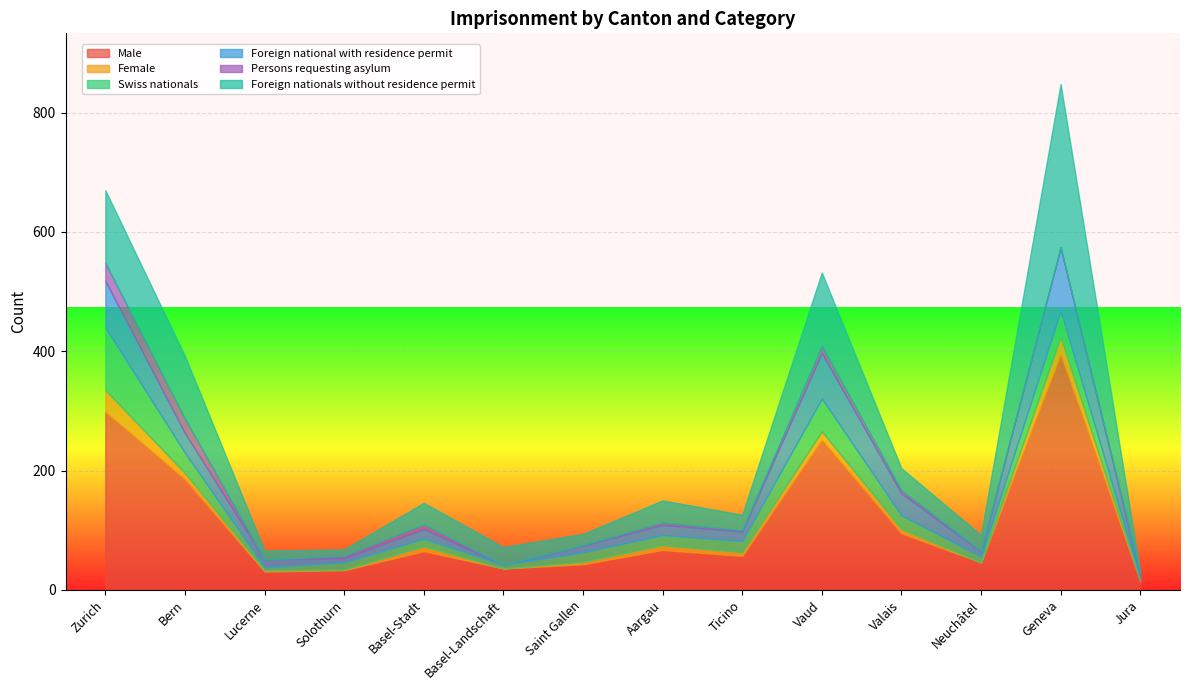

At which label does Swiss nationals first exceed 17?

Zurich